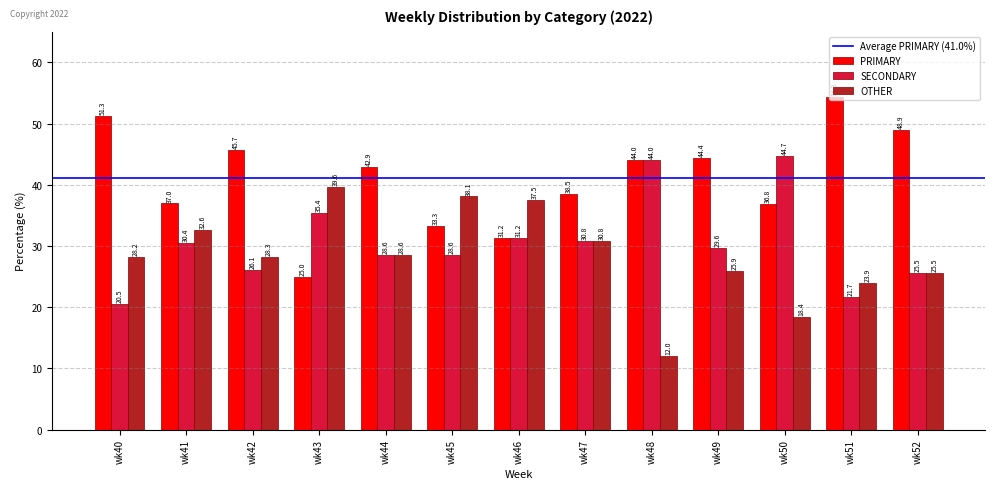

Is the value of OTHER at wk48 greater than the value of PRIMARY at wk47?

No